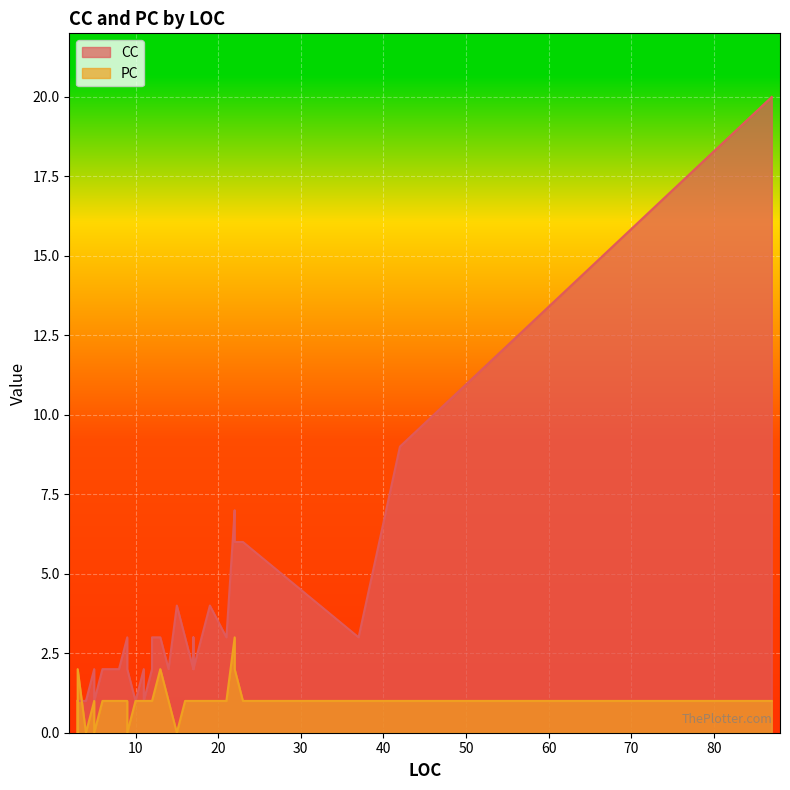

Is it true that CC equals 1 at 9?

False